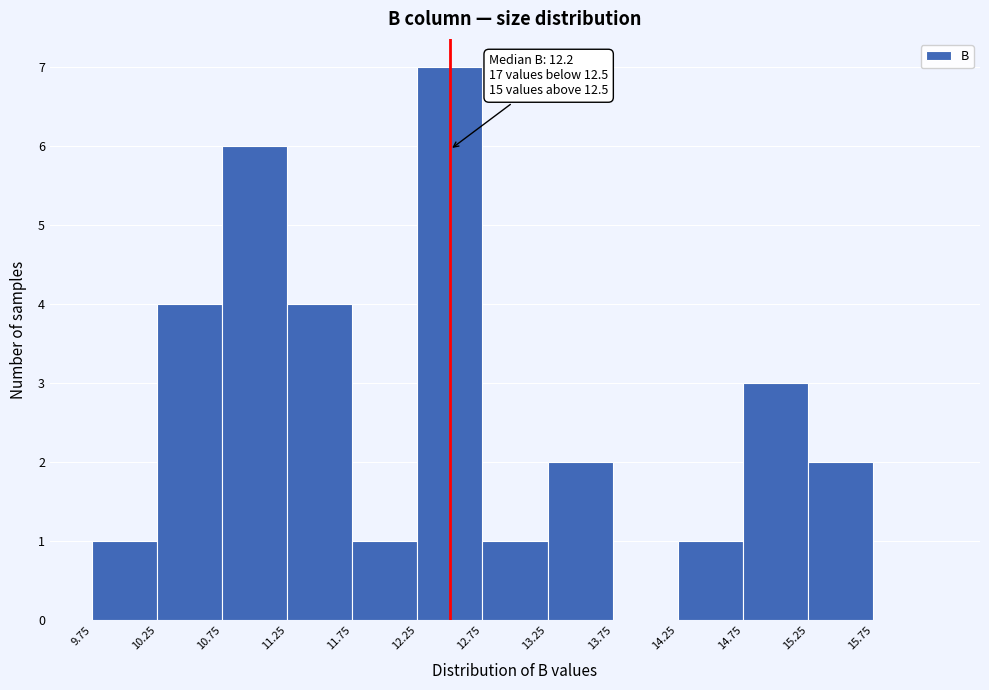

Over which range of the x-axis is the bar tallest?

12.25 to 12.75